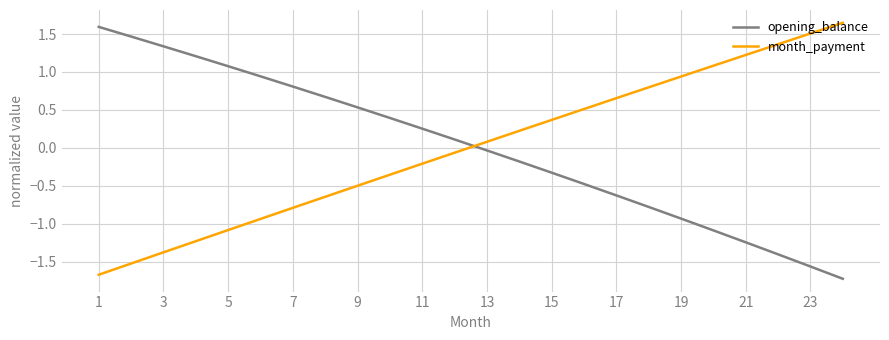

What is the difference between the maximum and second lowest values in the opening_balance series?

3.2